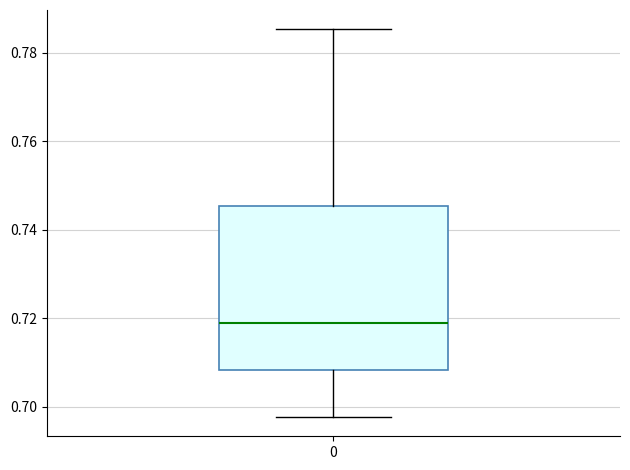

Read this box plot against the y-axis: the position of the median line, the range covered by the box, and the ends of both whiskers. The values are not printed on the chart, so give them approximately, as read against the axis.

median 0.718, box 0.708 to 0.746, whiskers 0.698 to 0.786